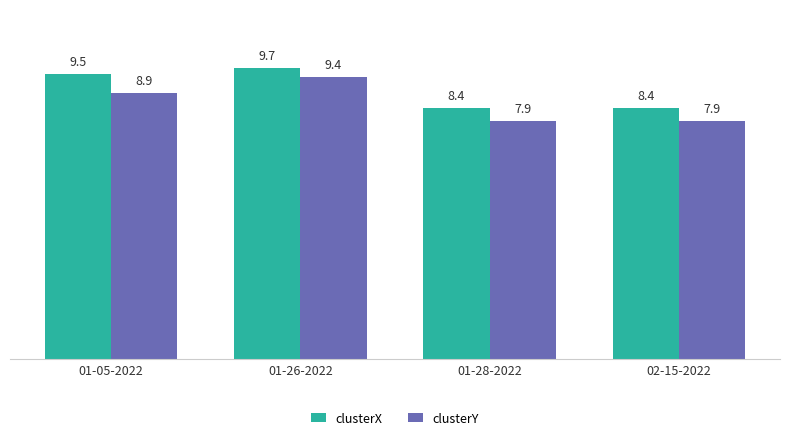

How many bars are there in total?

8